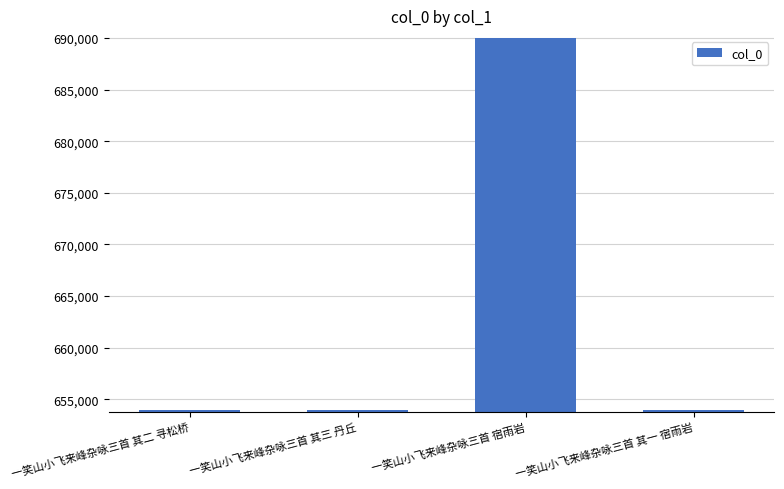

The value at 一笑山小飞来峰杂咏三首 其一 宿雨岩 is 653909. True or false?

True